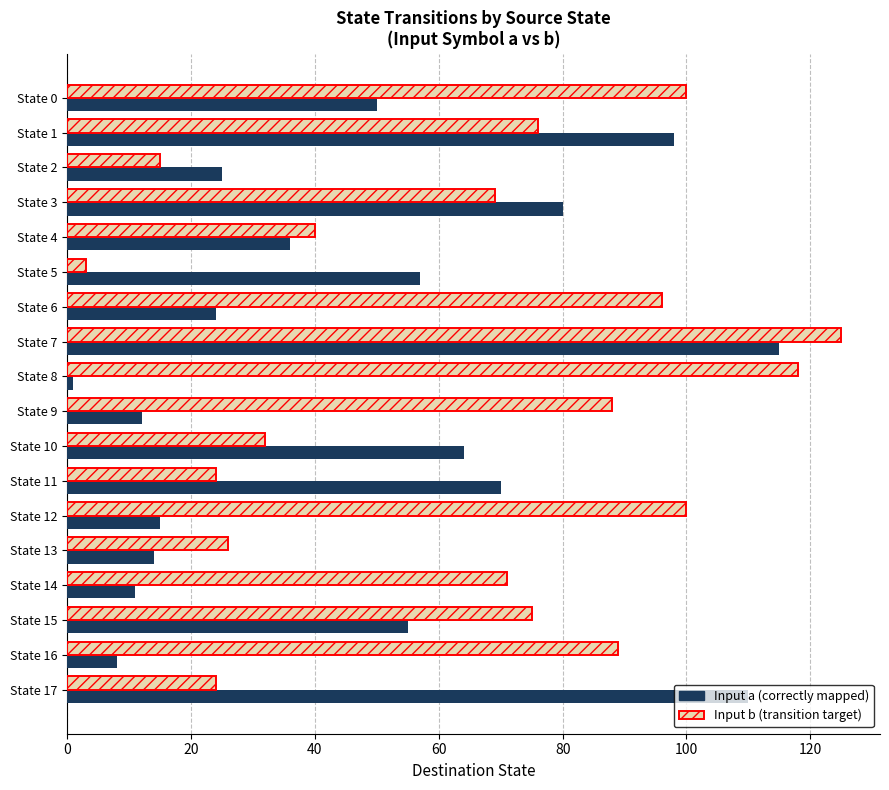

Which series changed the most between State 6 and State 17?

Input a